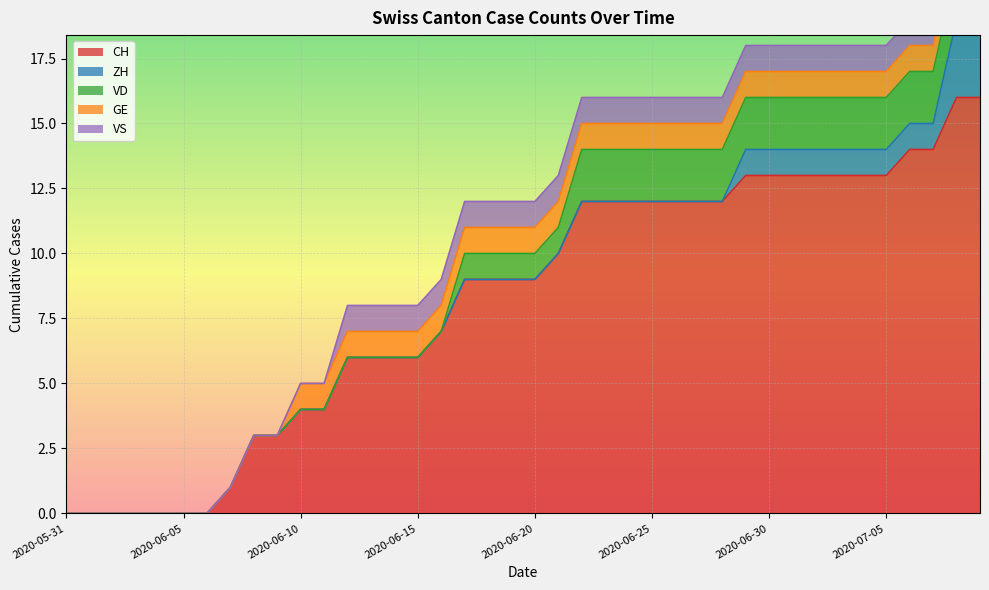

Rank the series by their maximum value, from highest to lowest.

CH, ZH, VD, GE, VS